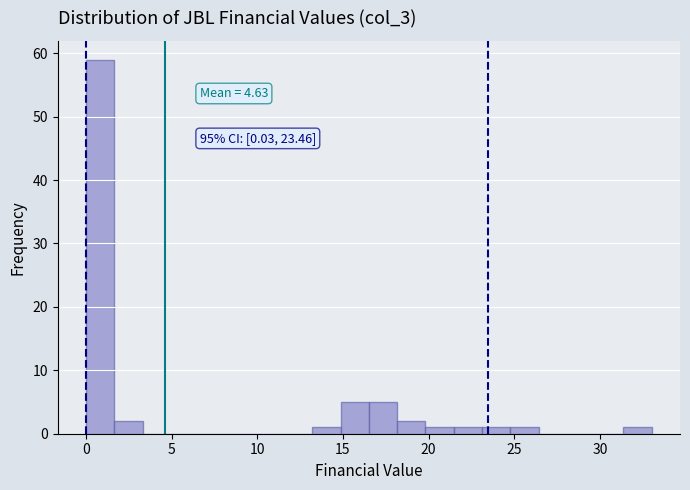

Around what value on the x-axis is the tallest bar? Give the approximate position of its centre, as read against the axis.

1.0